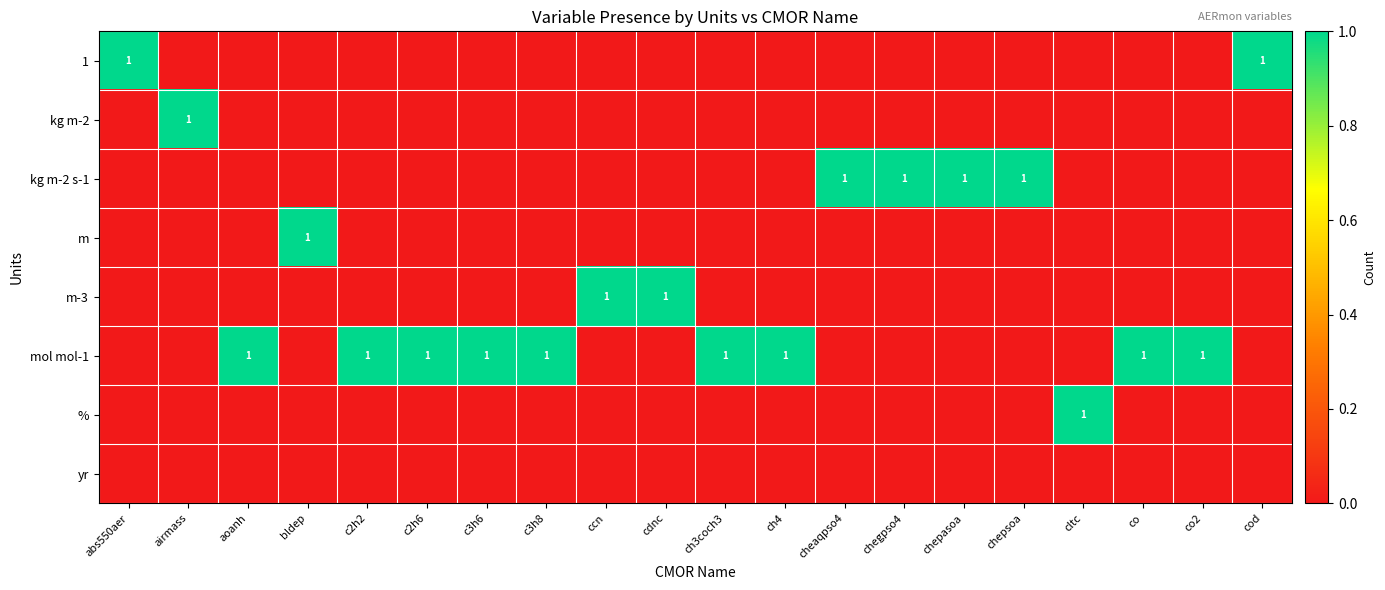

Which label corresponds to the smallest value in the chart?

airmass